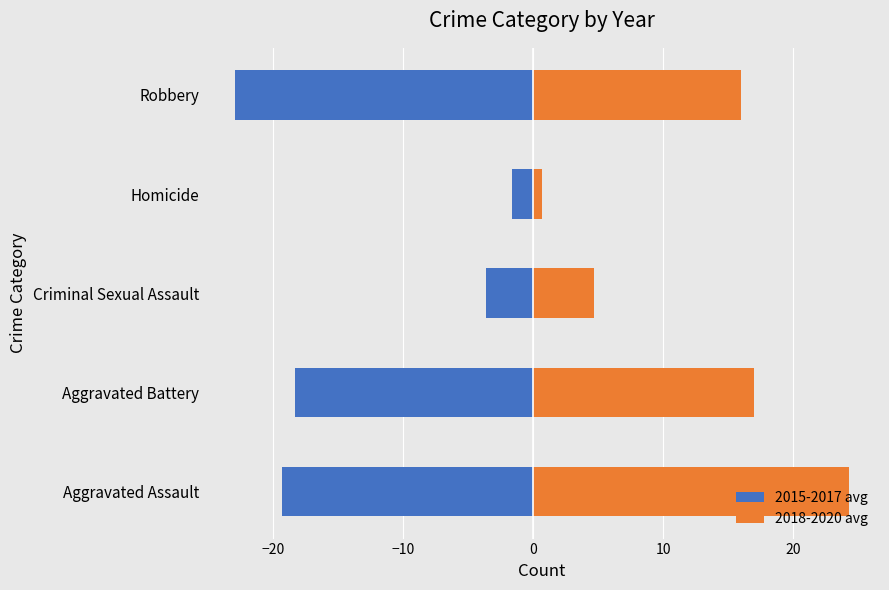

How many values in the 2015-2017 avg series are below -18?

3